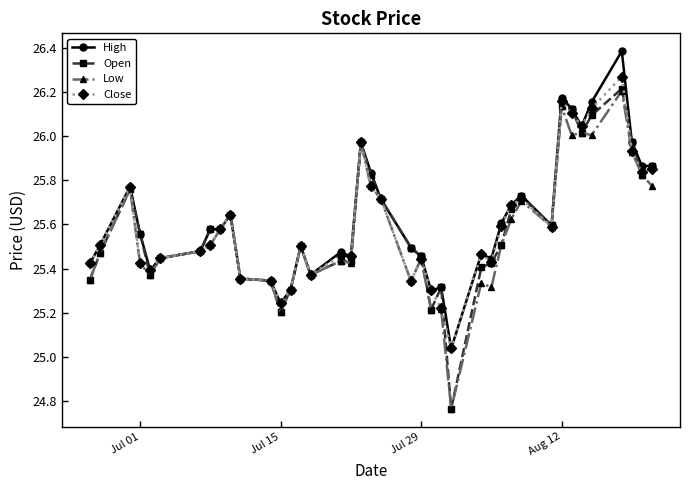

Which series has the largest range (max minus min)?

Open